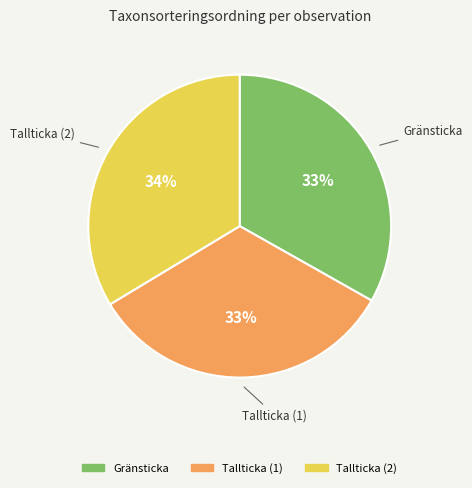

How many slices are in this pie chart?

3